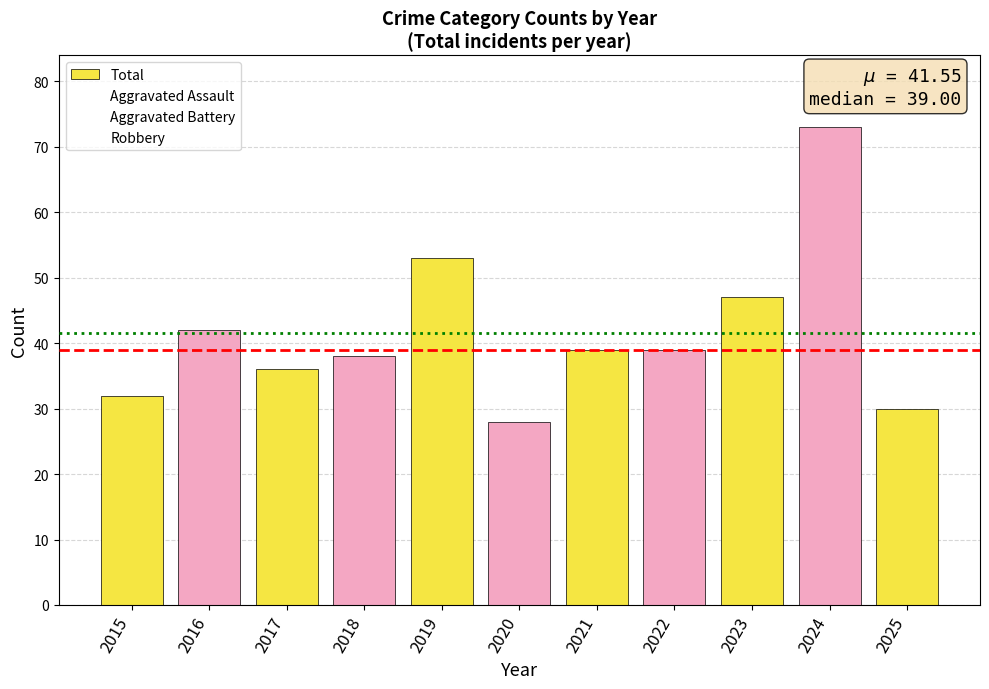

Count the number of data series in this chart.

1